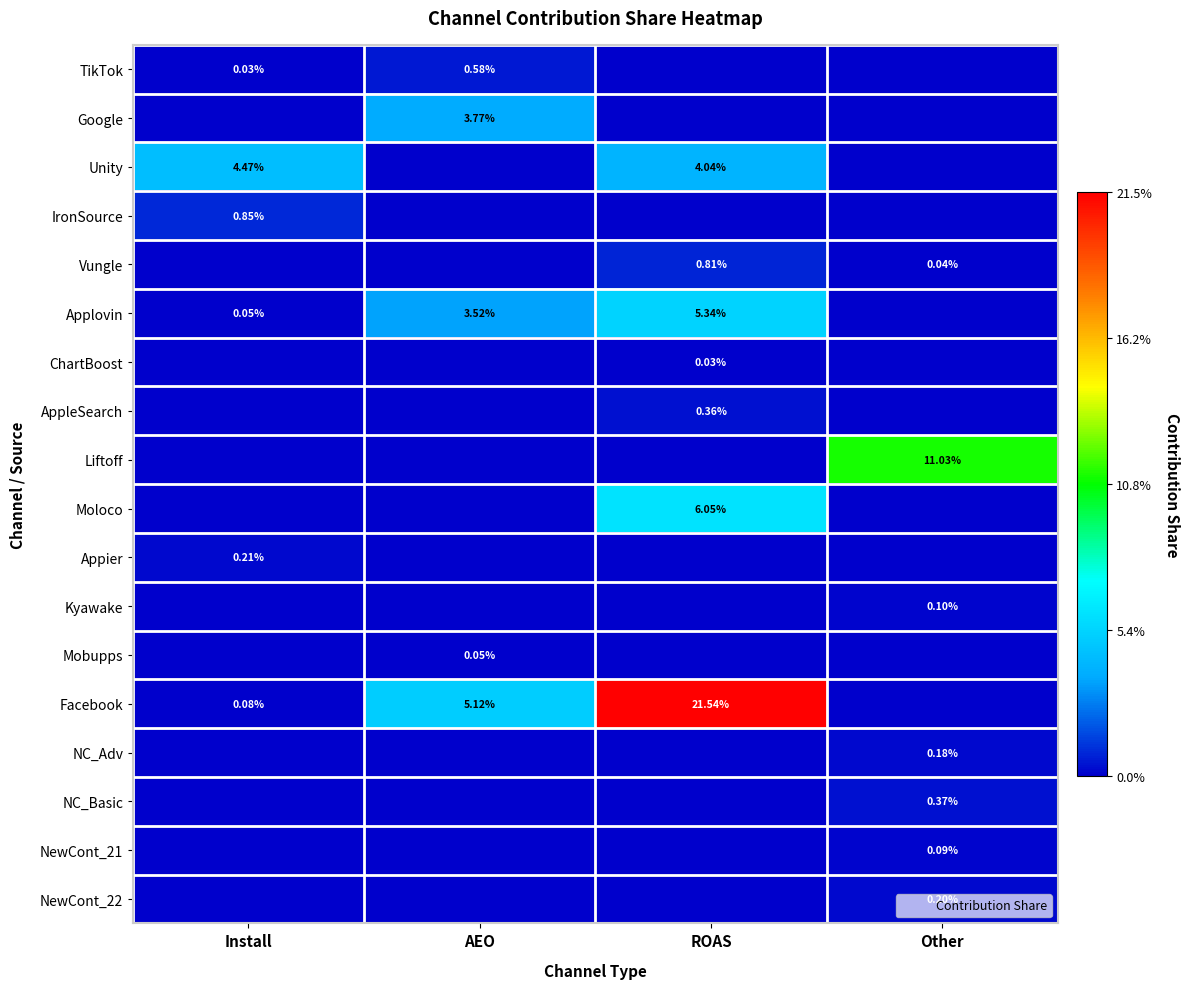

The value of Unity at ROAS is 0.0. True or false?

False